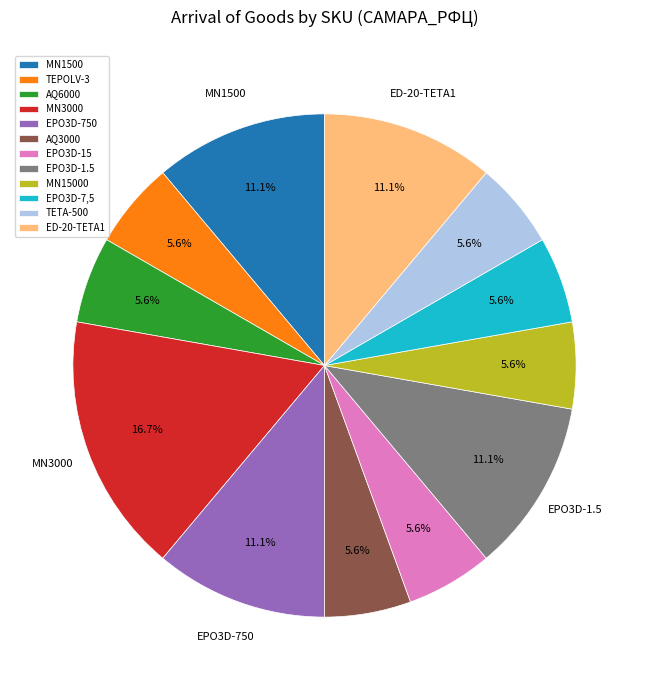

What percentage do EPO3D-7,5 and MN1500 together represent?

16.7%